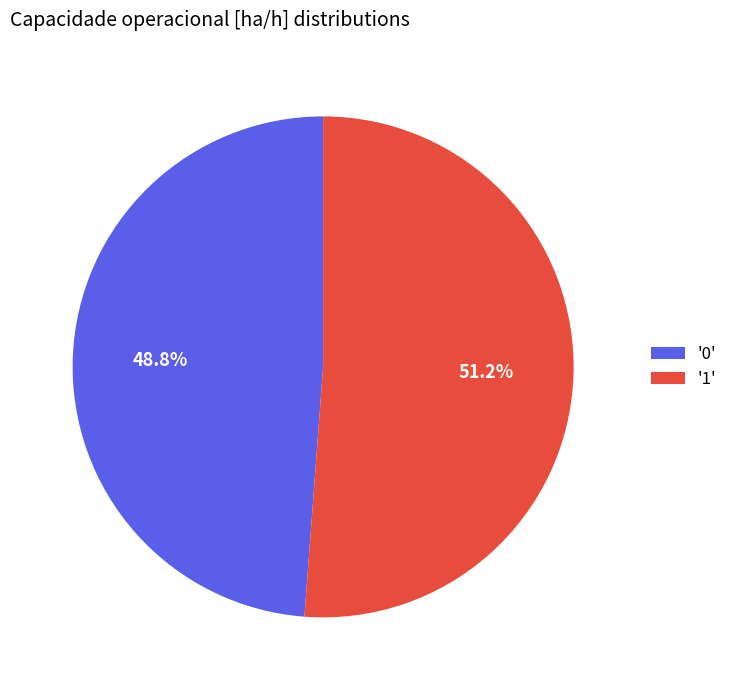

How many segments does this pie chart have?

2